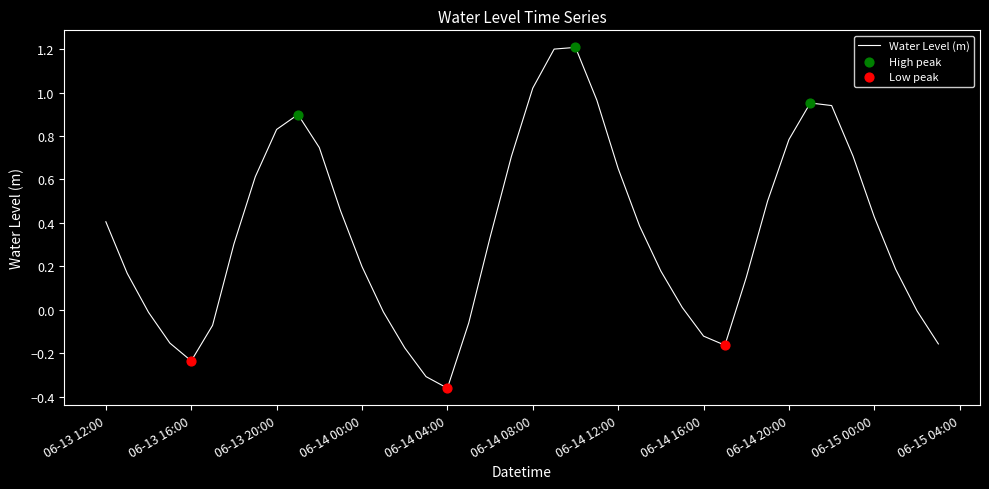

What is the maximum value shown in the chart?

1.2